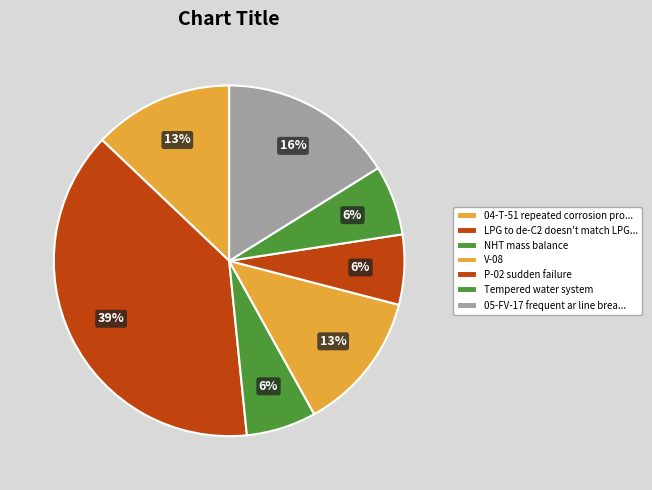

Count the number of slices in the pie.

7